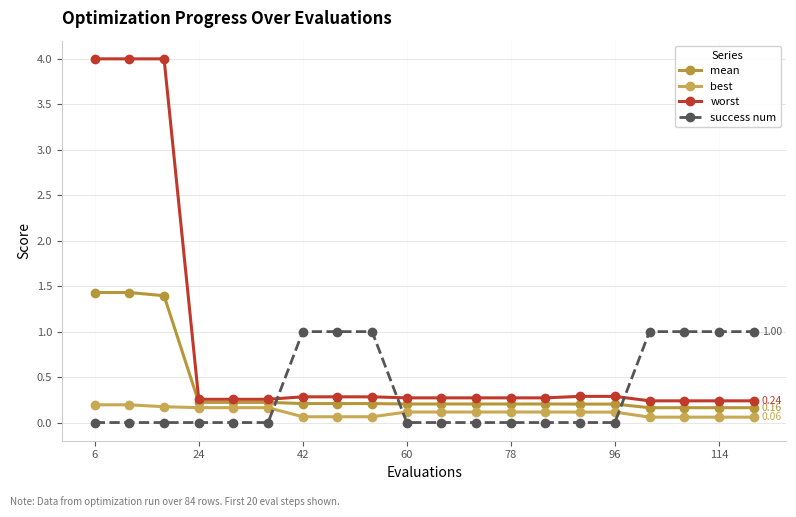

What is the greatest value displayed?

4.0